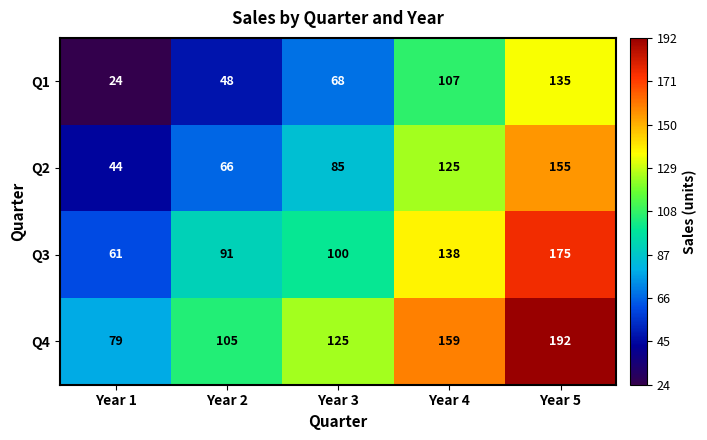

What is the average value of the Q2 series?

95